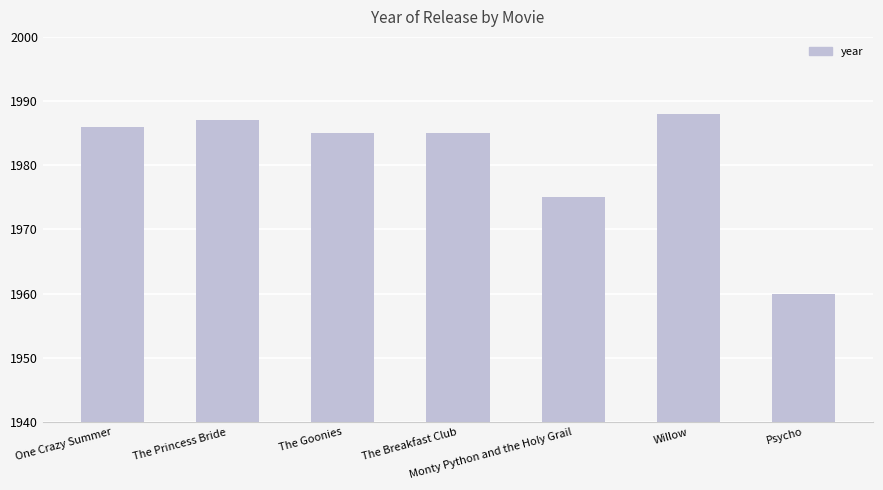

Reading left to right, list all the values displayed in this chart.

One Crazy Summer=1986	The Princess Bride=1987	The Goonies=1985	The Breakfast Club=1985	Monty Python and the Holy Grail=1975	Willow=1988	Psycho=1960